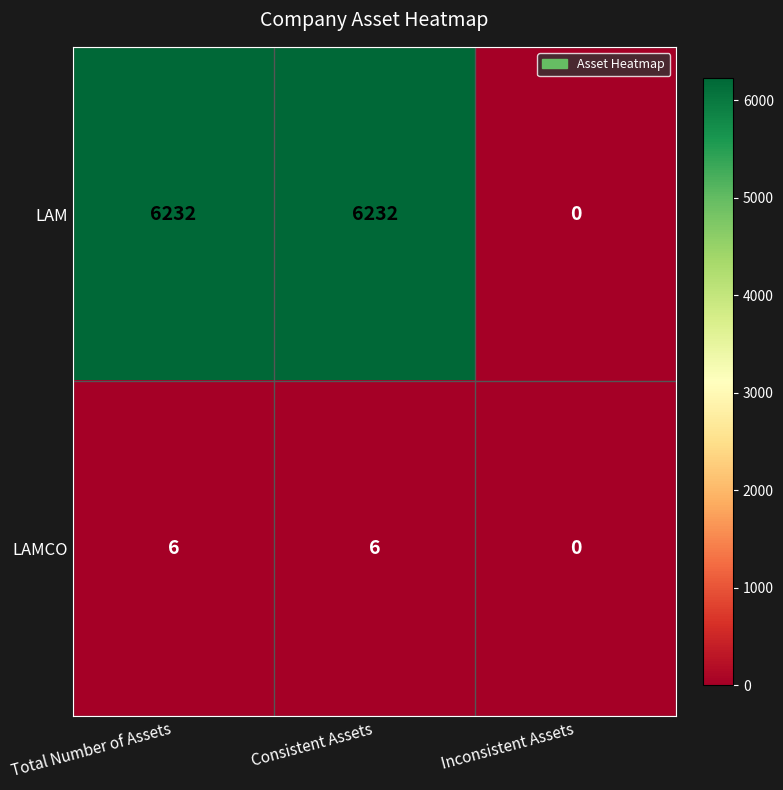

Which series changed the most between Consistent Assets and Inconsistent Assets?

LAM